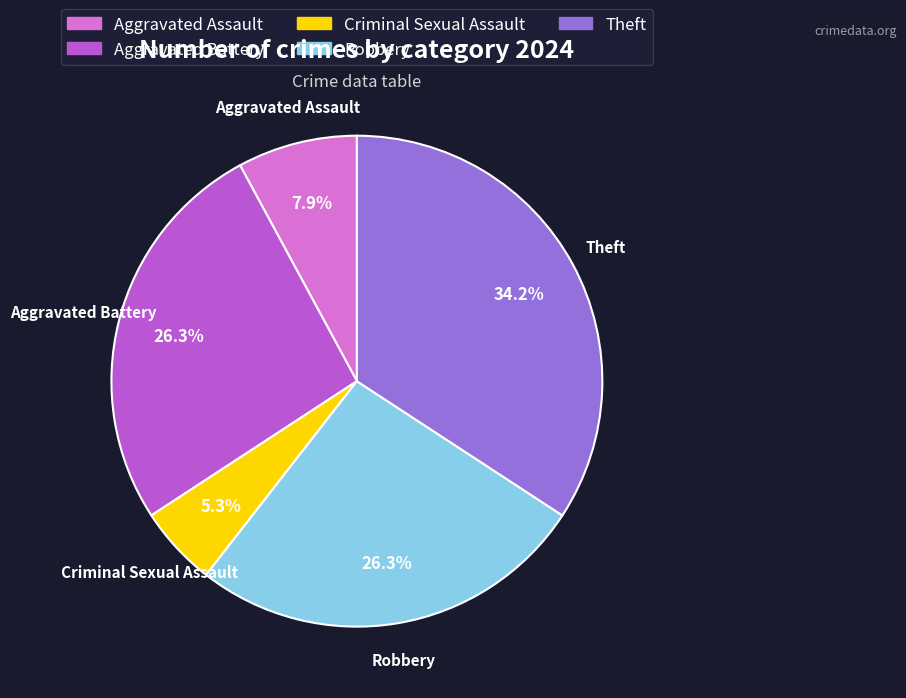

What percentage is the Criminal Sexual Assault slice, to the nearest percent?

5%